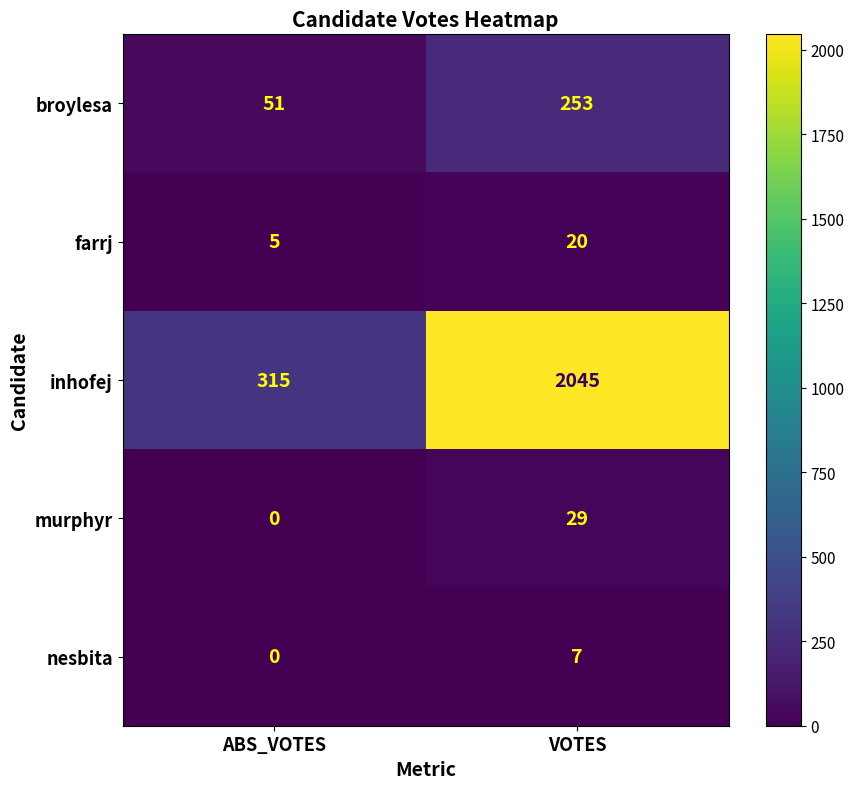

What is the sum of all broylesa values?

304